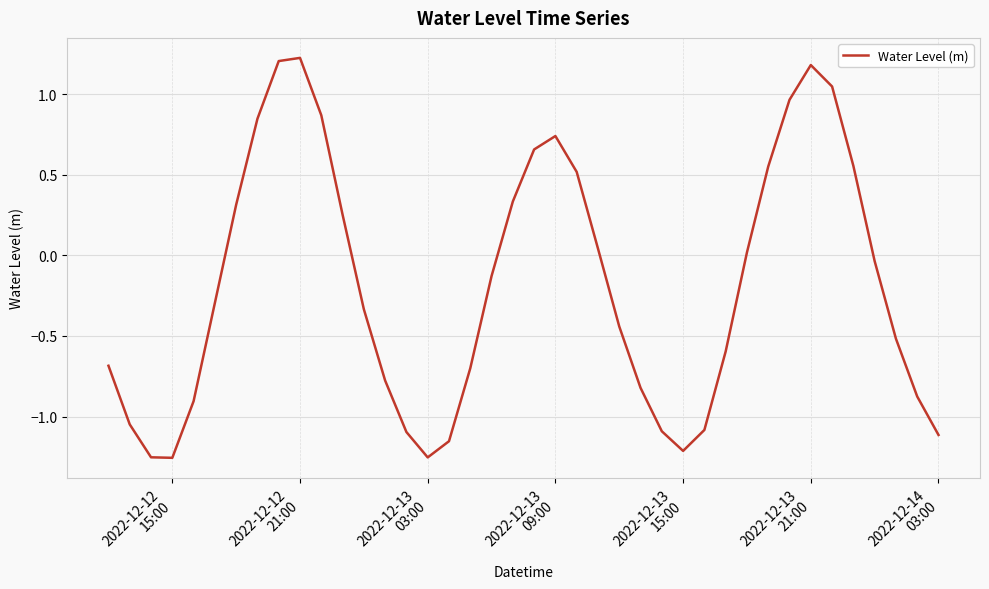

How many values are below zero?

23